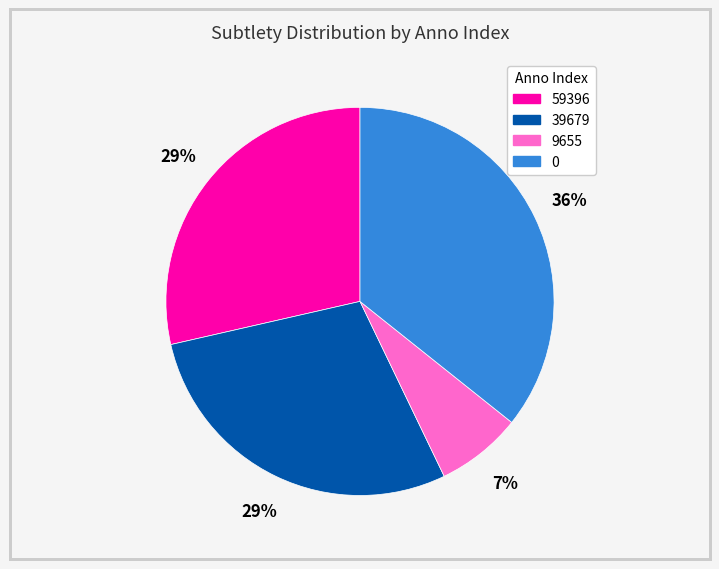

To the nearest percent, what percentage of the pie is 39679?

29%